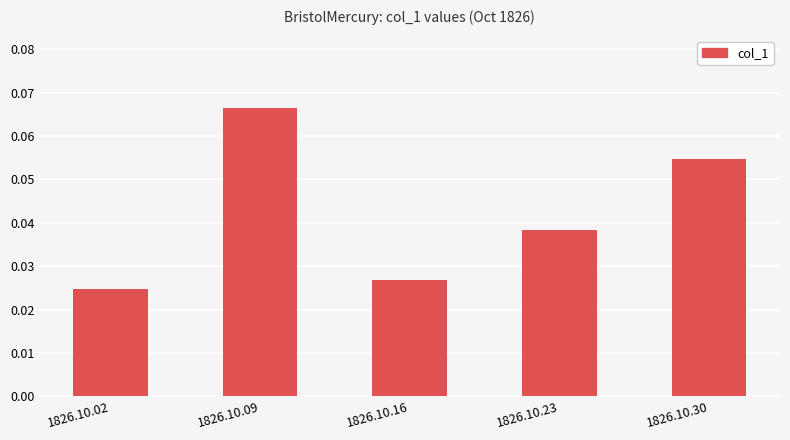

How many values are between 0 and 1?

5